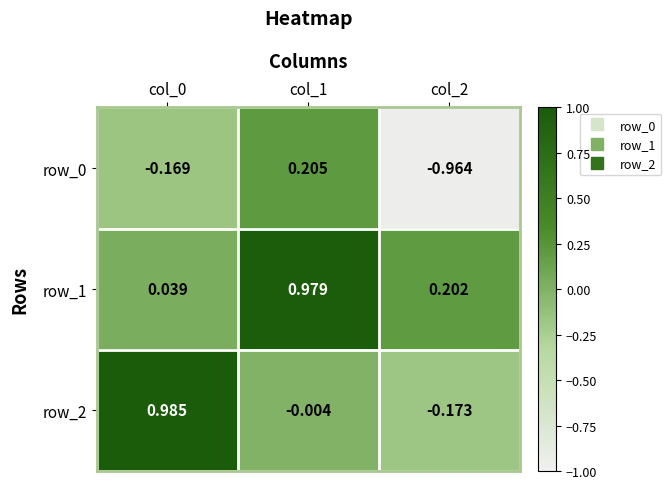

How many values in the row_0 series exceed 0?

1